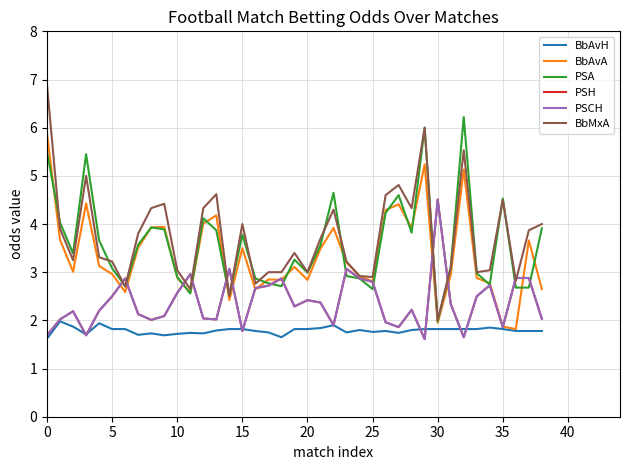

Does the chart have visible grid lines?

Yes